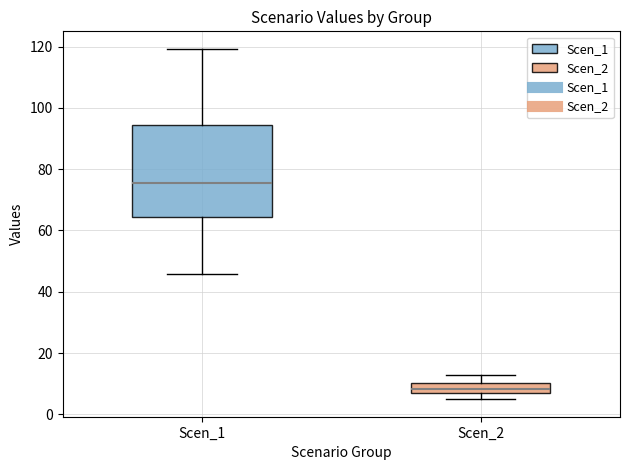

Which box's median line is the highest?

Scen_1